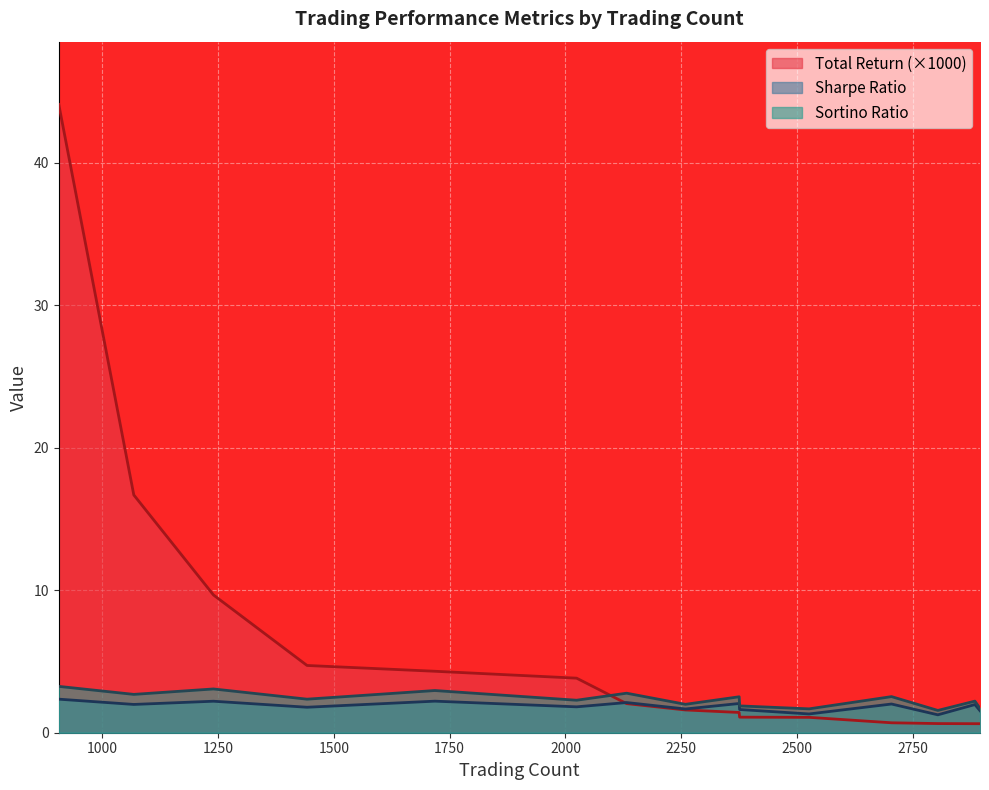

Reading right to left, transcribe all the data shown in this chart.

Total Return: 2895=0.6	2884=0.6	2804=0.6	2704=0.7	2526=1.1	2376=1.1	2375=1.4	2259=1.6	2132=2.0	2024=3.8	1718=4.3	1442=4.7	1240=9.7	1068=16.7	906=44.1
Sharpe Ratio: 2895=1.5	2884=2.0	2804=1.3	2704=2.0	2526=1.3	2376=1.6	2375=2.1	2259=1.7	2132=2.1	2024=1.8	1718=2.2	1442=1.8	1240=2.2	1068=2.0	906=2.4
Sortino Ratio: 2895=1.7	2884=2.2	2804=1.6	2704=2.5	2526=1.7	2376=1.9	2375=2.5	2259=2.0	2132=2.8	2024=2.3	1718=3.0	1442=2.4	1240=3.1	1068=2.7	906=3.3